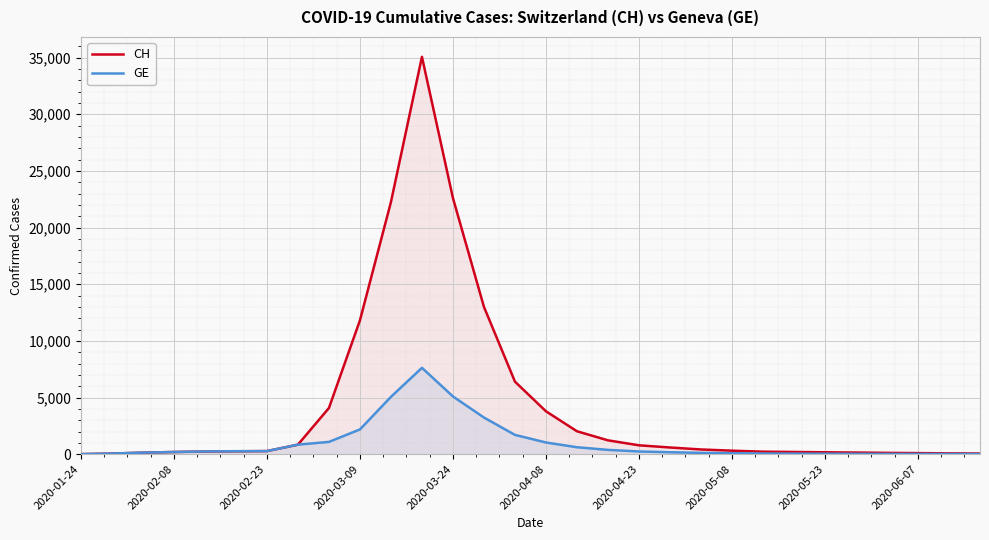

True or false: GE and CH cross at least once.

False